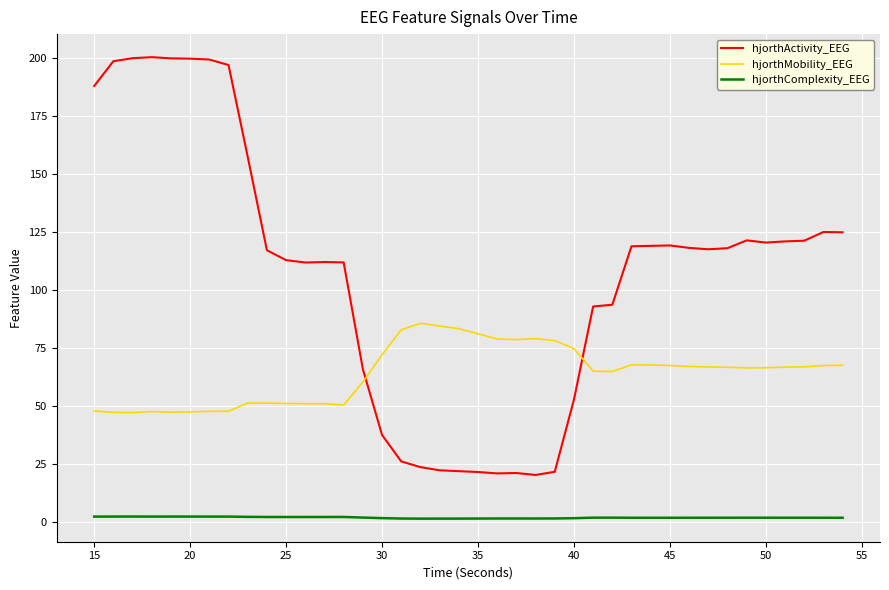

What is the difference between the maximum and minimum values in the hjorthMobility_EEG series?

38.5